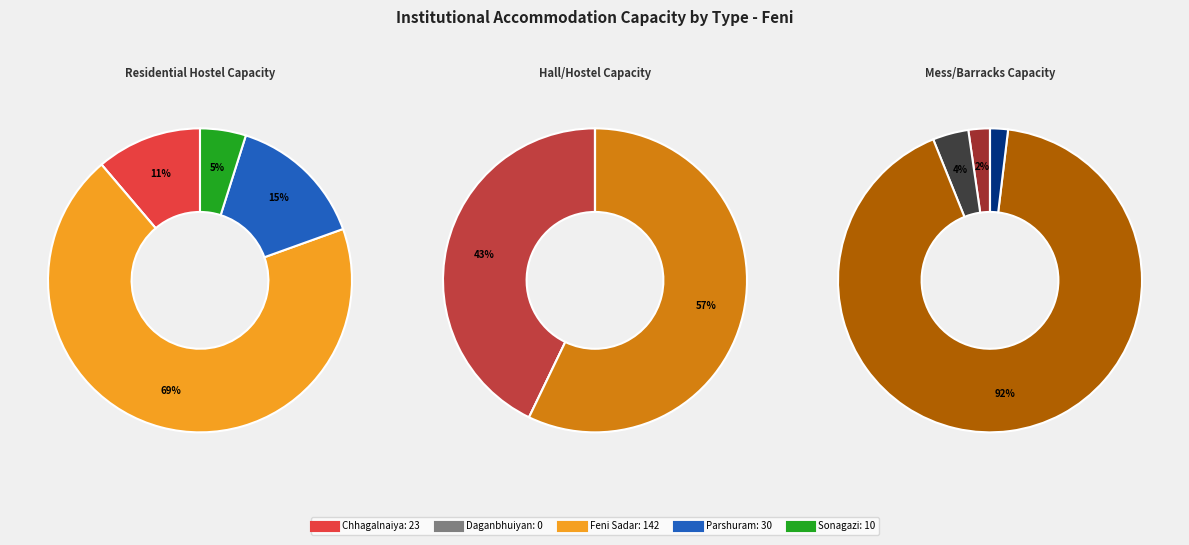

What is the difference between the highest and lowest values at Parshuram?

30